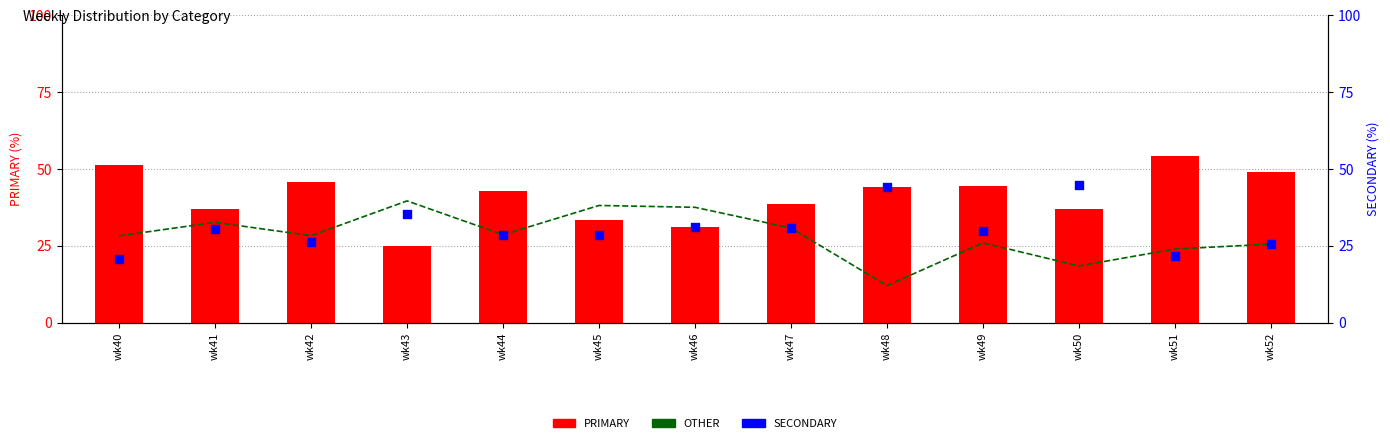

What is the total value across all series at wk45?

100.0